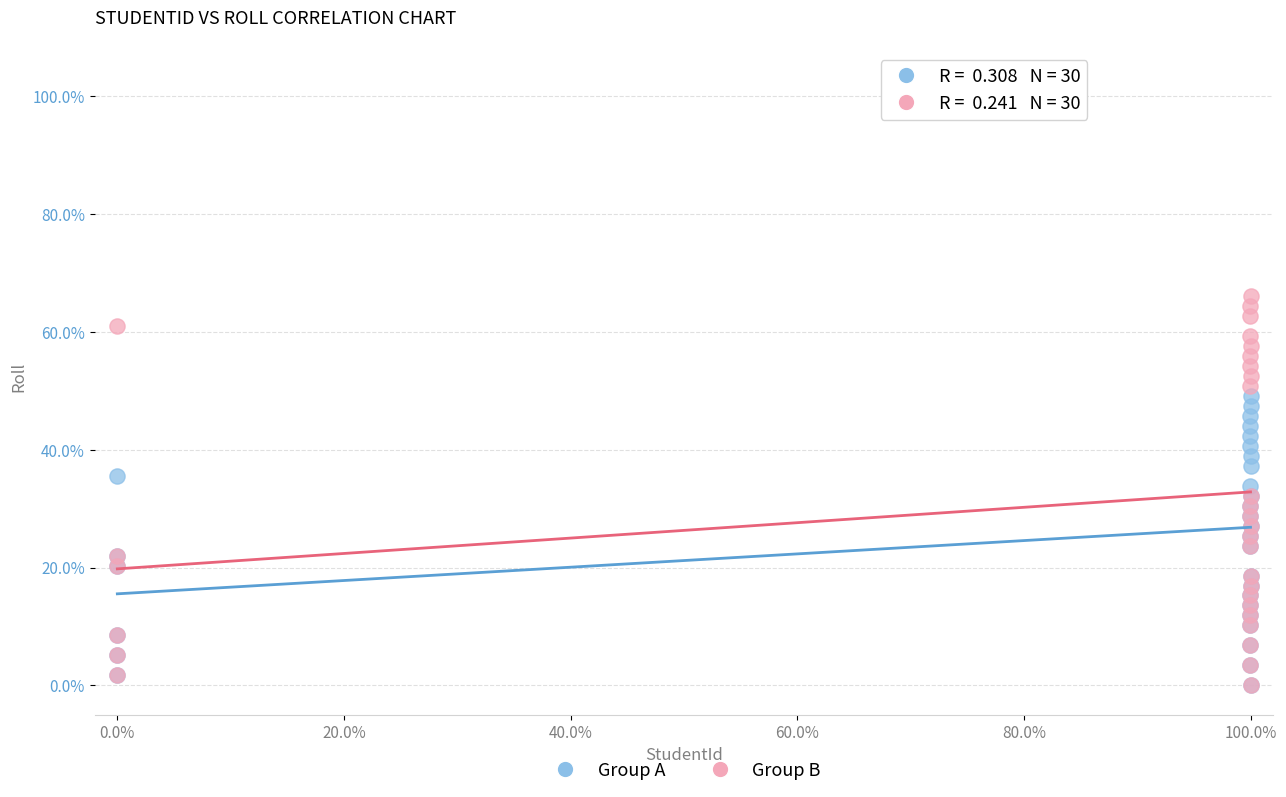

Which series reaches the maximum Y coordinate?

Group B